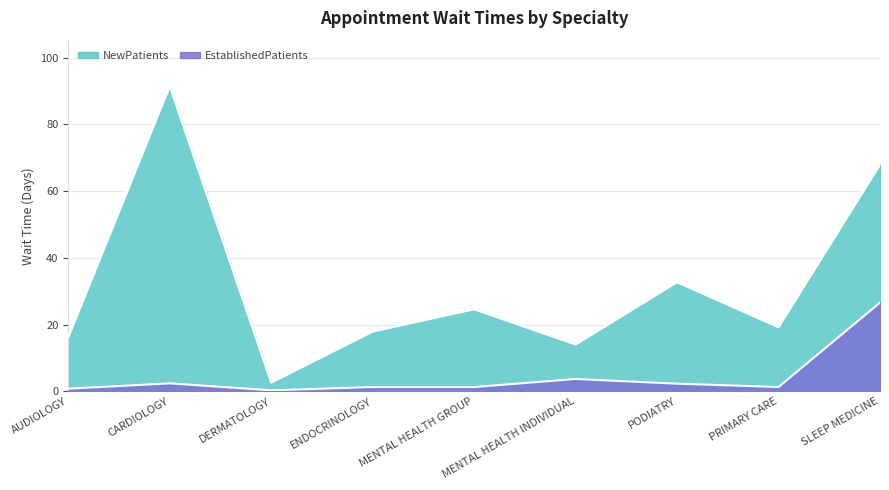

What value does the data have at CARDIOLOGY?

2.4